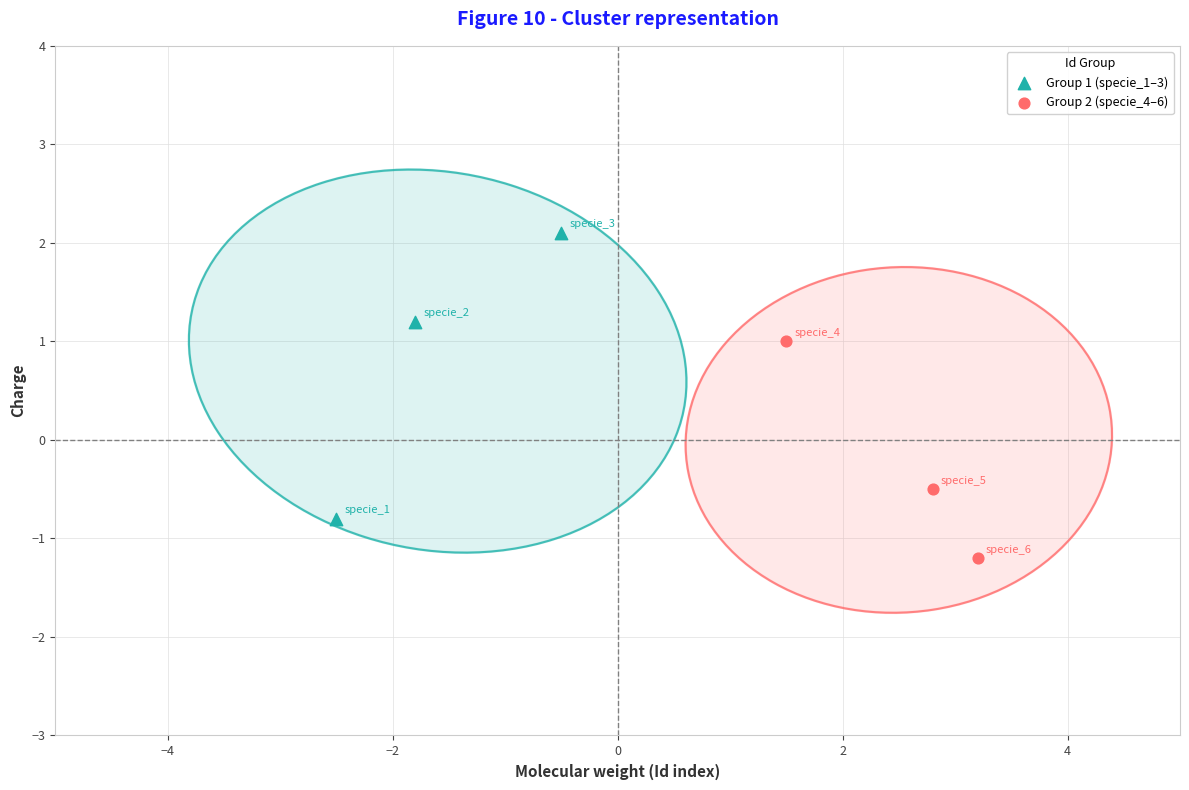

Which series contains the highest Y value?

Group 1 (specie_1–3)